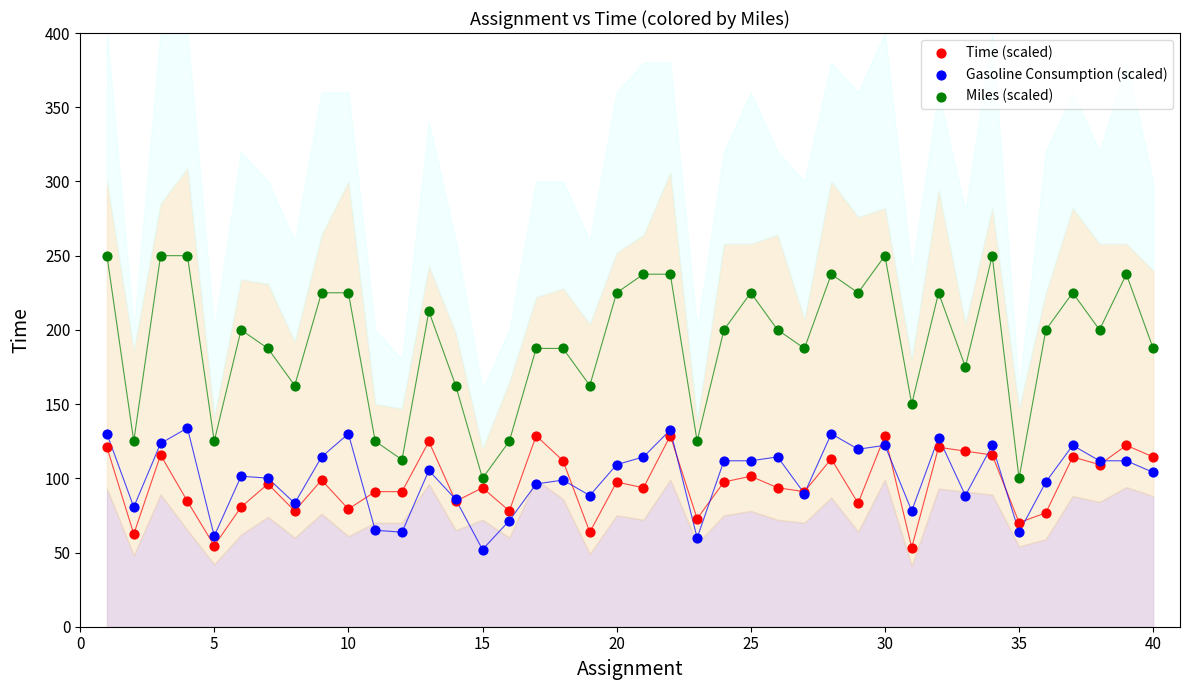

Which series reaches the maximum Y coordinate?

Miles (scaled)